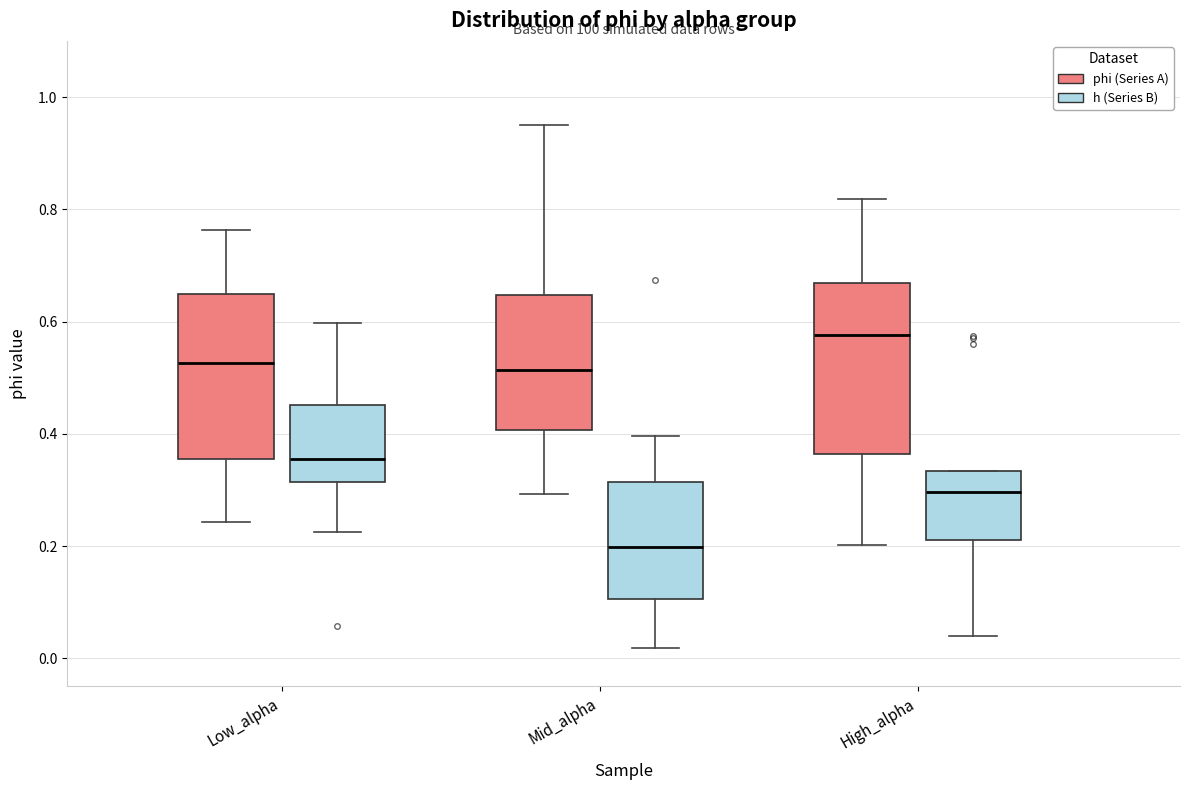

Reading left to right, read every box against the y-axis: the position of its median line, the range the box covers, and the ends of its whiskers. The values are not printed on the chart, so give them approximately, as read against the axis.

Low_alpha (phi (Series A)): median 0.52, box 0.36 to 0.64, whiskers 0.24 to 0.76
Low_alpha (h (Series B)): median 0.36, box 0.32 to 0.46, whiskers 0.22 to 0.60
Mid_alpha (phi (Series A)): median 0.52, box 0.40 to 0.64, whiskers 0.30 to 0.96
Mid_alpha (h (Series B)): median 0.20, box 0.10 to 0.32, whiskers 0.02 to 0.40
High_alpha (phi (Series A)): median 0.58, box 0.36 to 0.66, whiskers 0.20 to 0.82
High_alpha (h (Series B)): median 0.30, box 0.22 to 0.34, whiskers 0.04 to 0.34